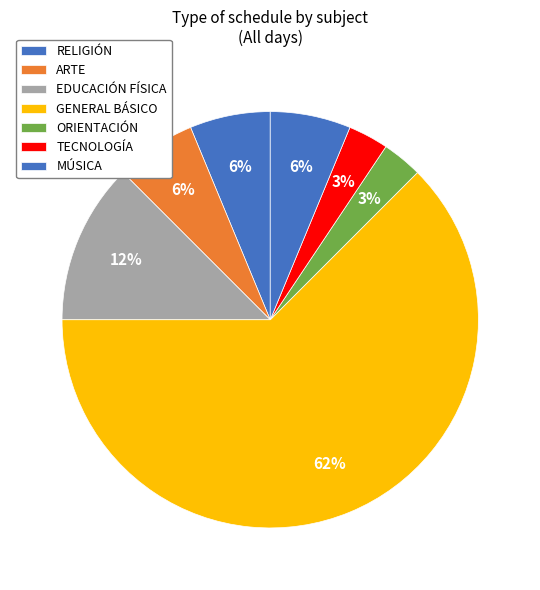

Between GENERAL BÁSICO and ARTE, which is larger?

GENERAL BÁSICO